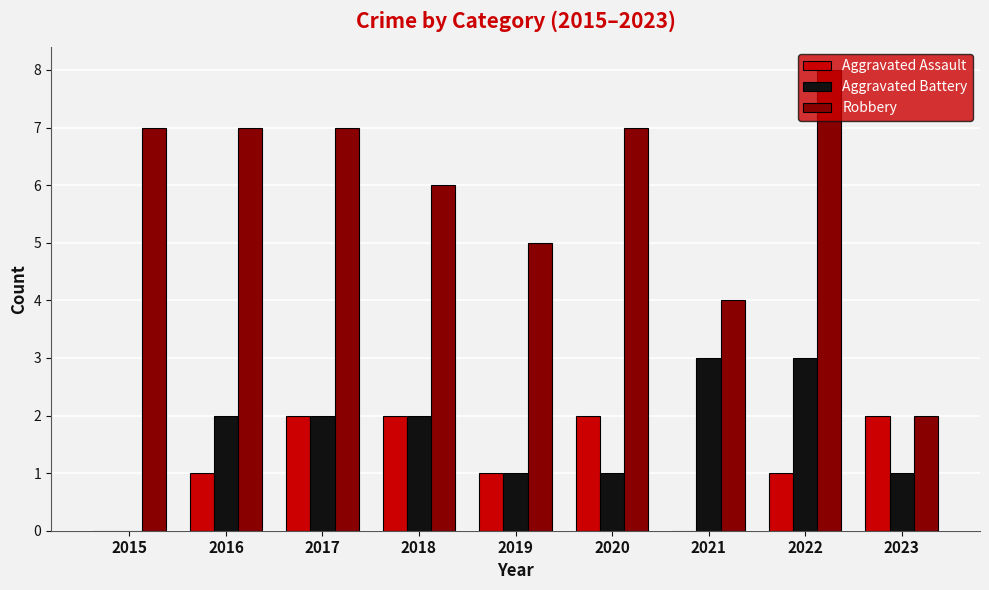

What is the sum of all Robbery values?

53